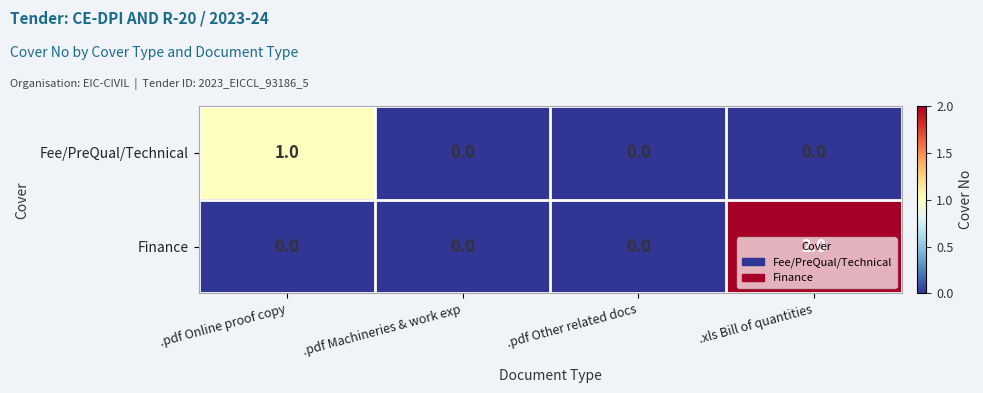

What is the total value across all series at .pdf Online proof copy?

1